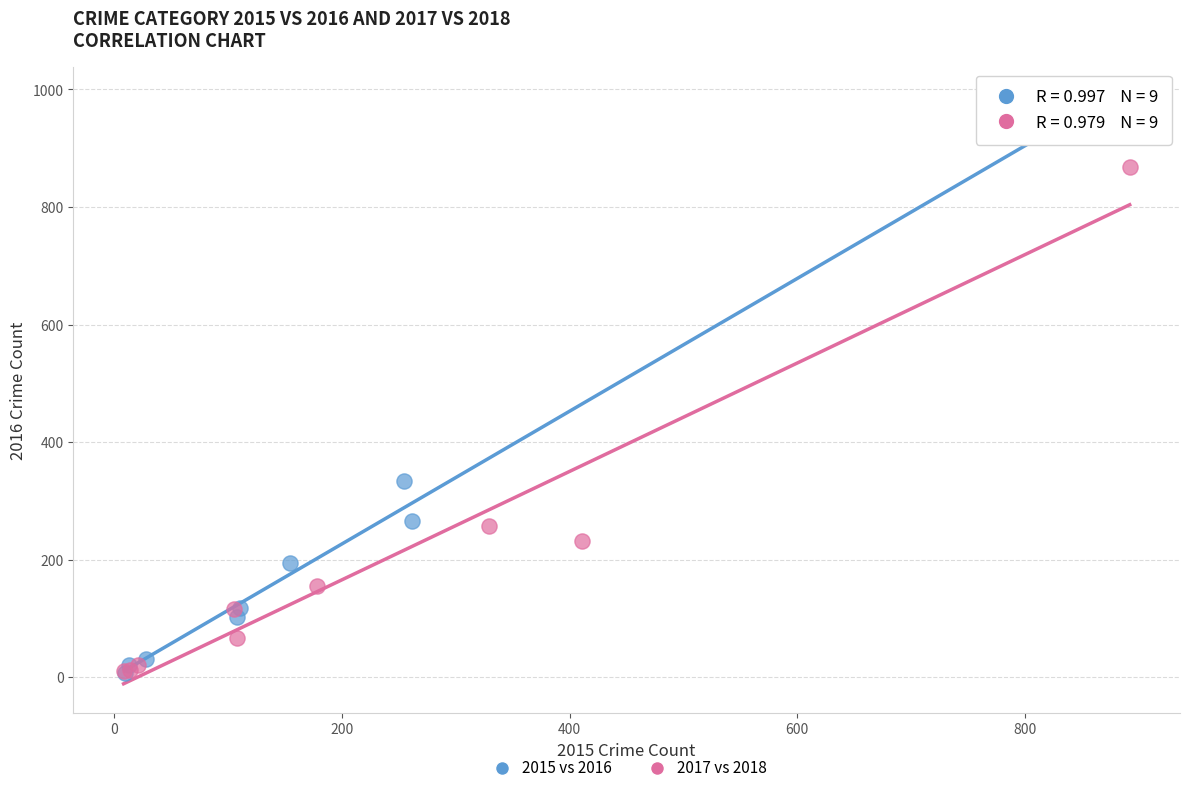

Which series has the largest Y range (max minus min)?

2015 vs 2016